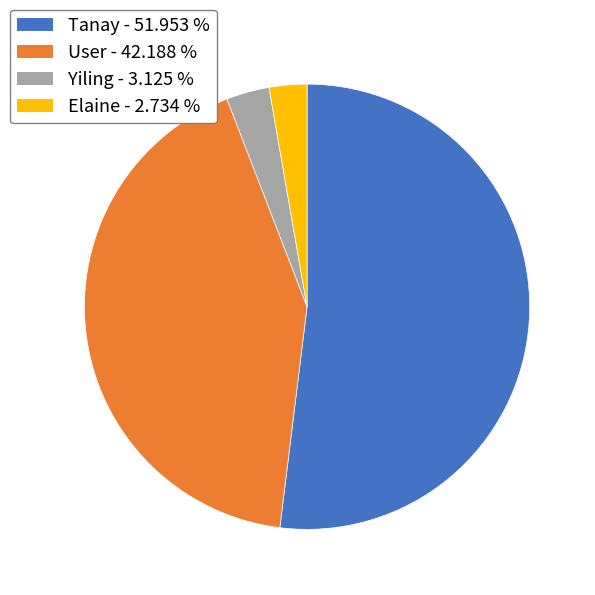

Is there any slice that represents more than half of the pie?

Yes